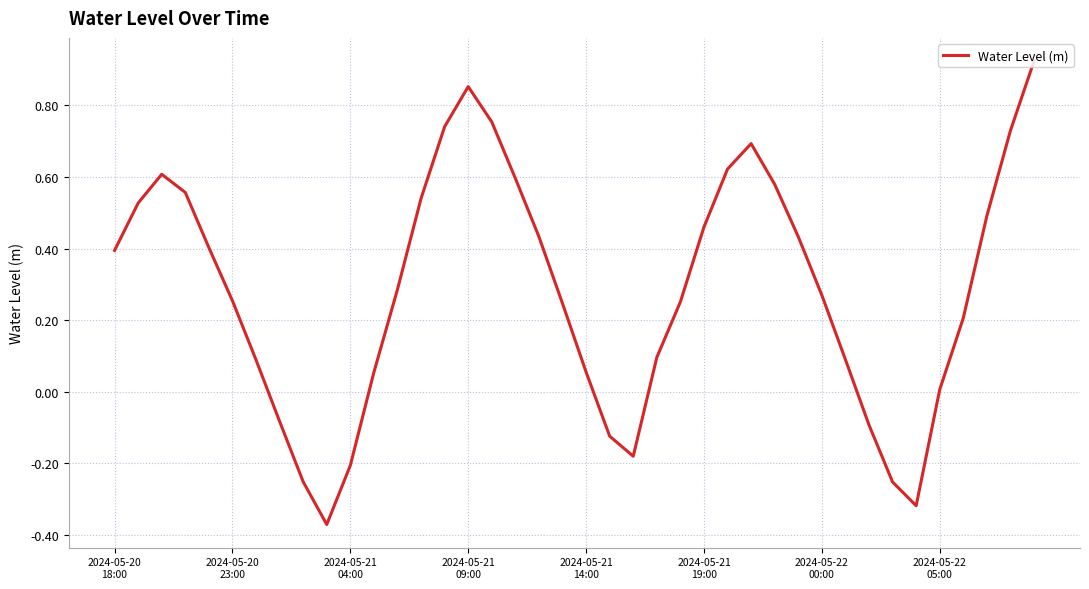

What is the difference between the maximum and minimum values?

1.3